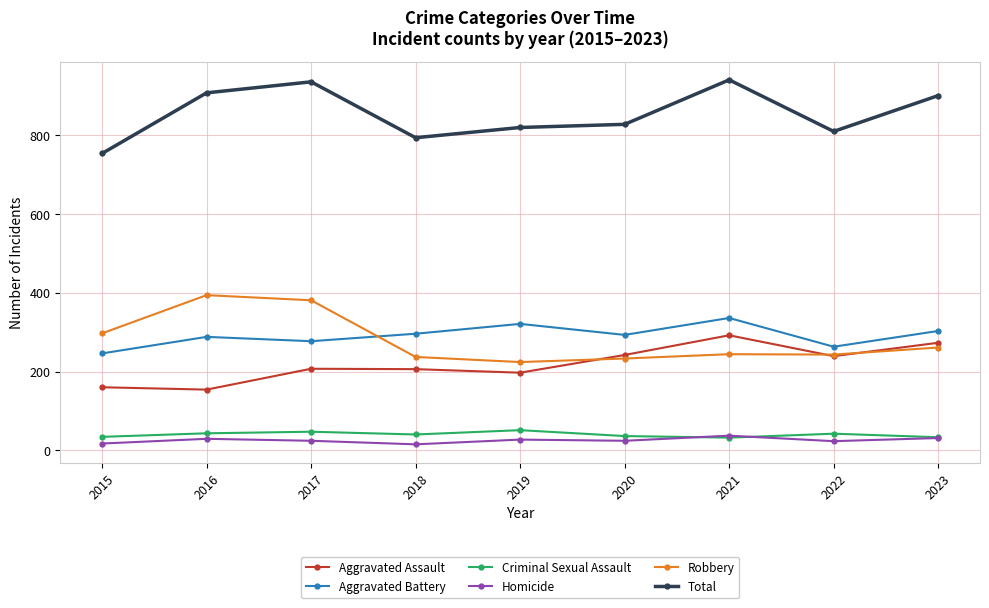

What is the difference between the highest and lowest values at 2017?

912